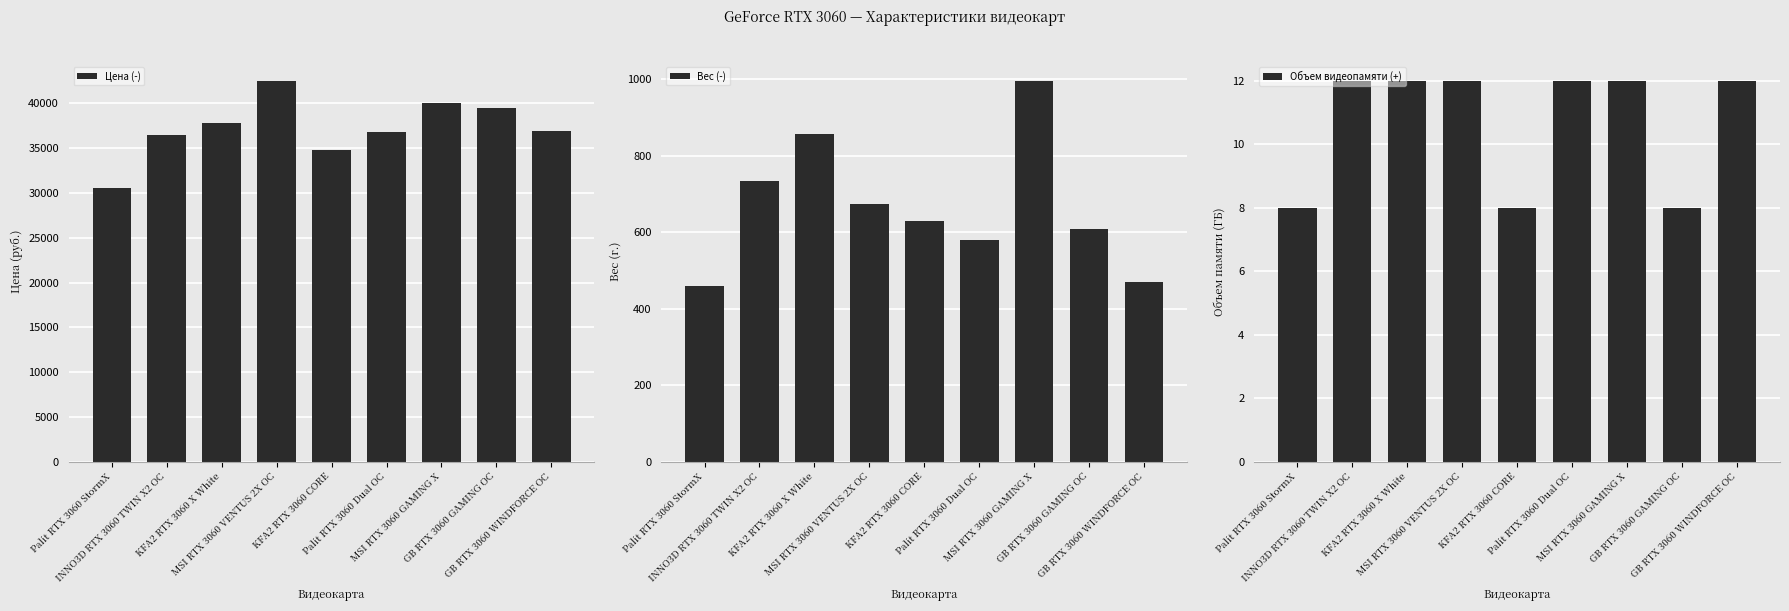

How many series are shown in this chart?

3